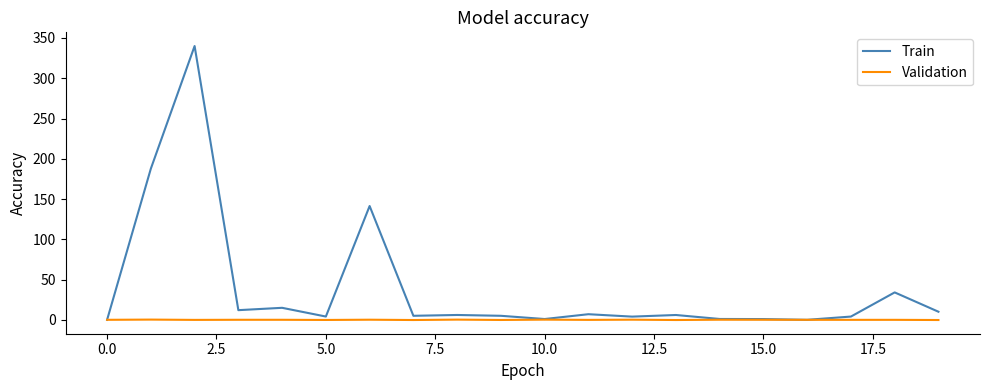

In Train, how many points are lower than both neighbors (excluding endpoints)?

6